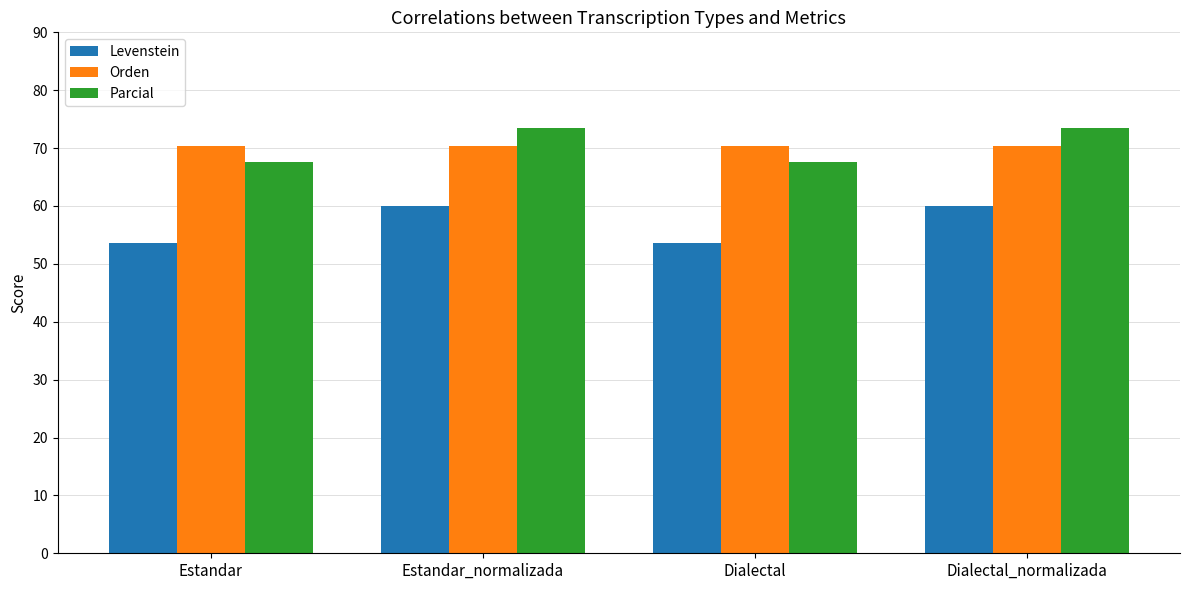

What is the greatest value displayed?

73.4